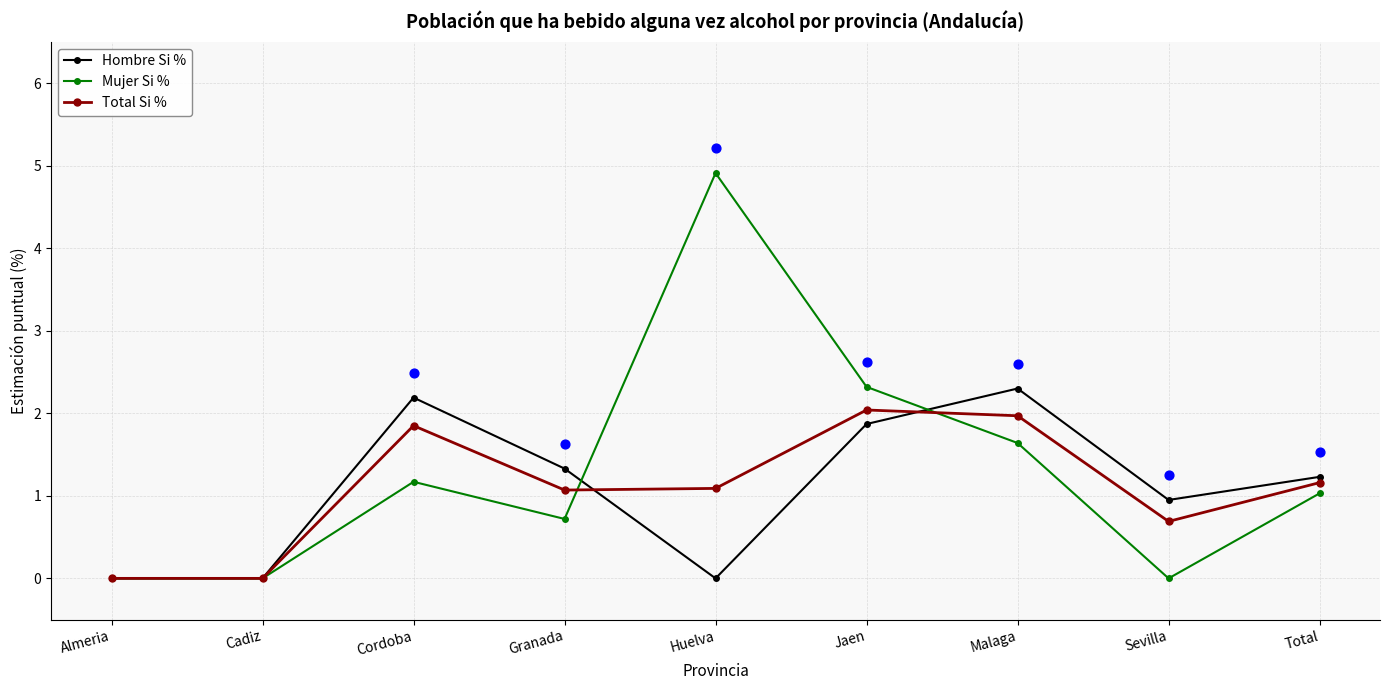

Which series reaches the maximum Y coordinate?

Mujer Si %